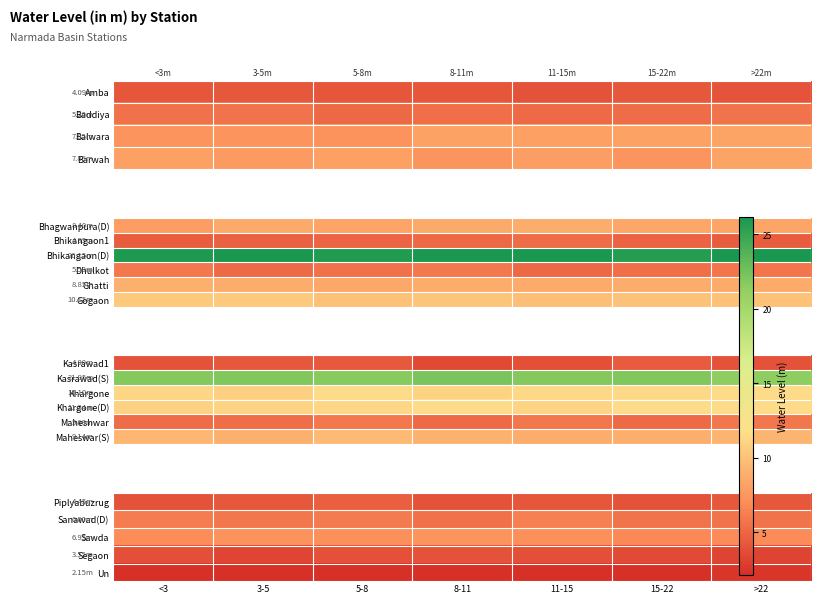

Which category has the lowest value across all series?

<3